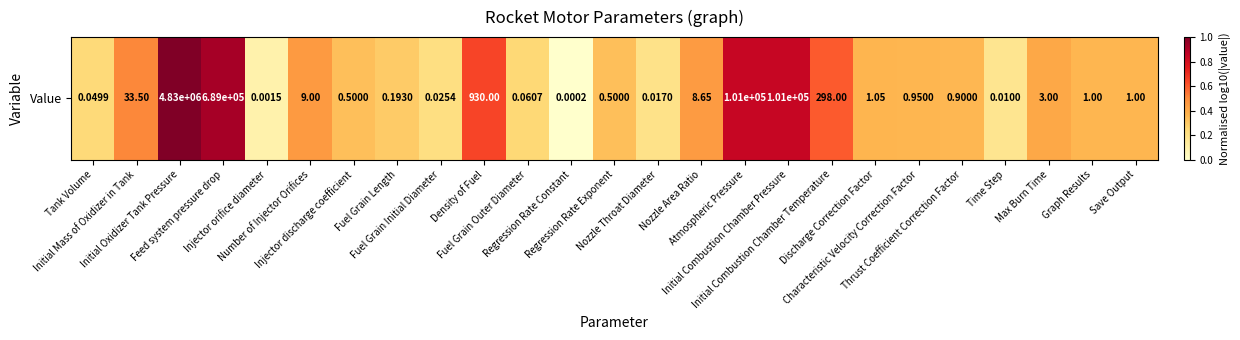

What is the sum of all values?

10.6